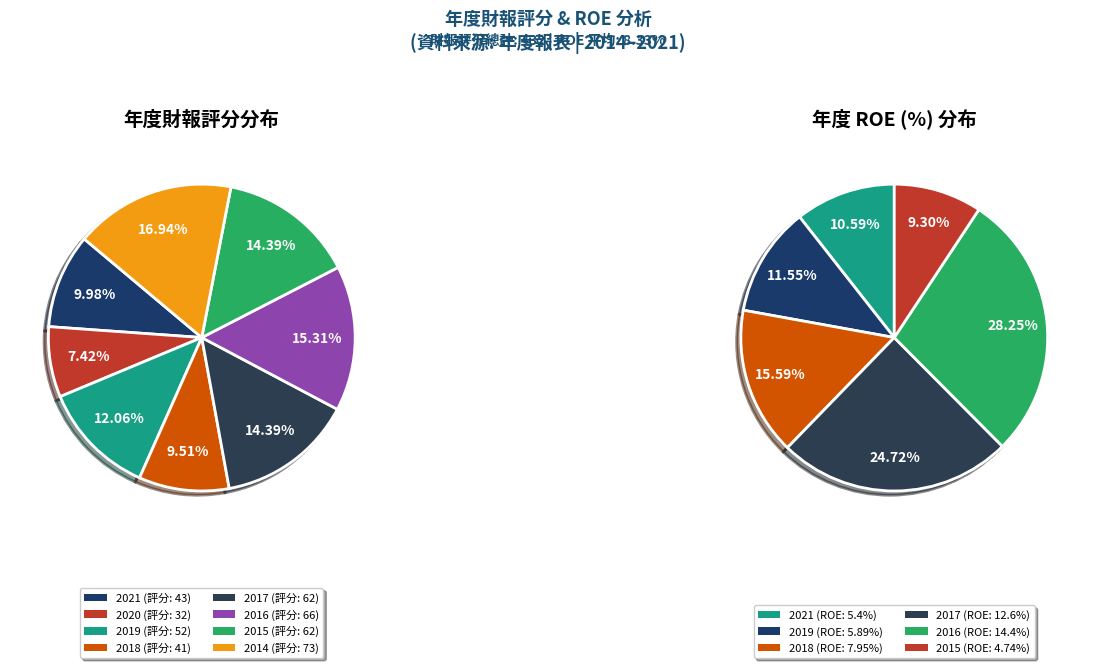

Rank the categories by value from lowest to highest.

2020, 2018, 2021, 2019, 2017, 2015, 2016, 2014